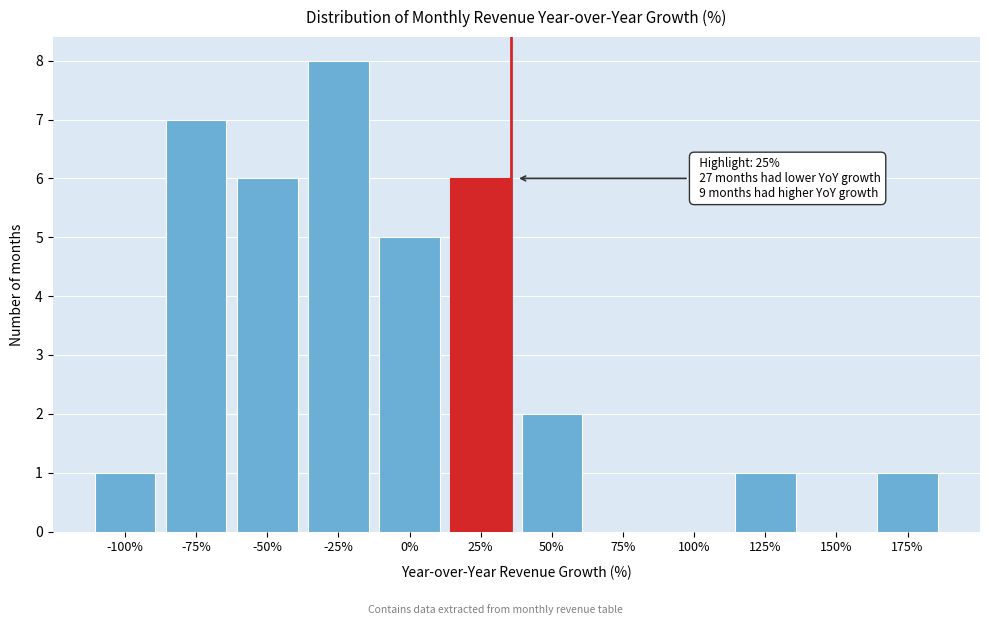

Reading left to right, what are all the values shown in this chart?

-100%=1	-75%=7	-50%=6	-25%=8	0%=5	25%=6	50%=2	75%=0	100%=0	125%=1	150%=0	175%=1